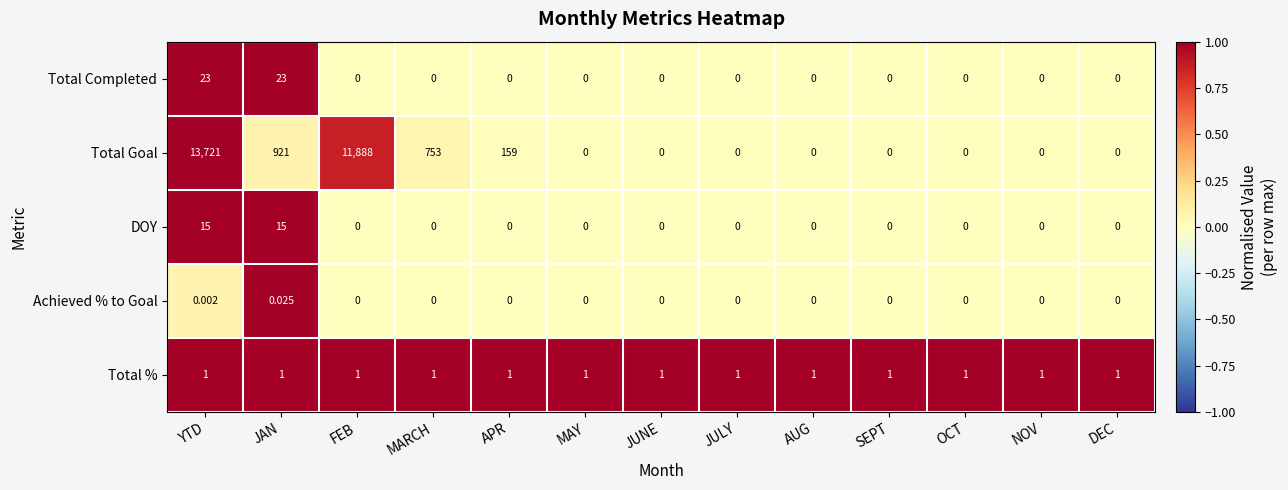

Which series has the largest range (max minus min)?

Total Goal